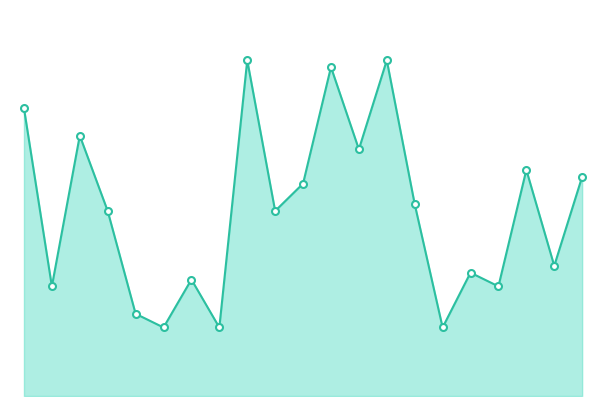

True or false: there are more than 1 points higher than both neighbors.

True